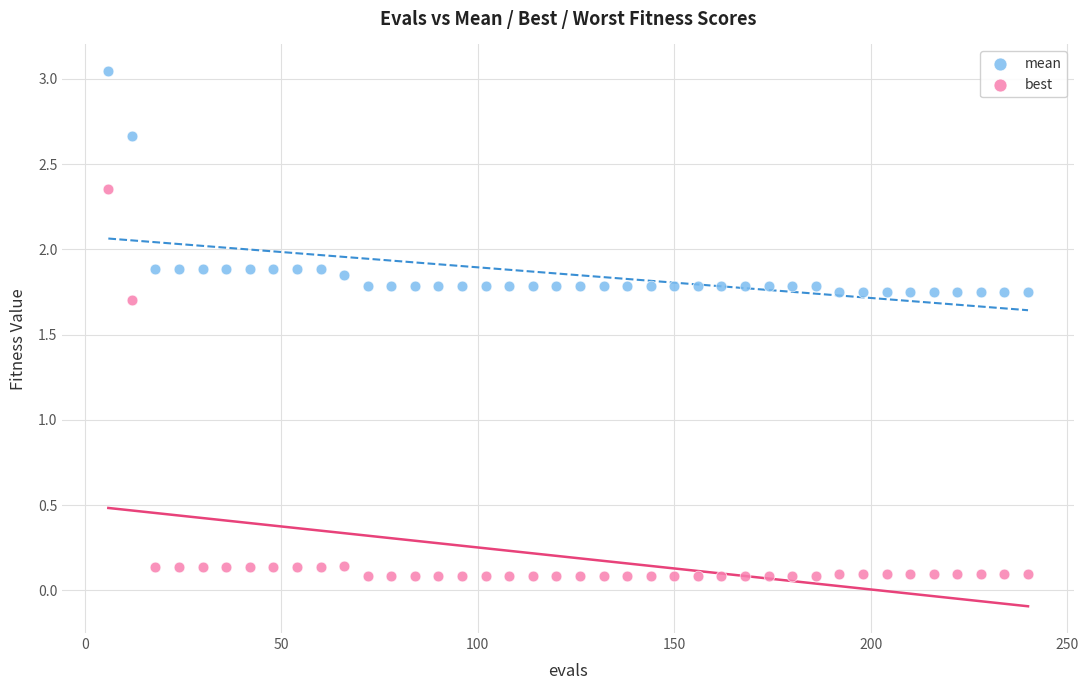

Which series reaches the minimum Y coordinate?

best